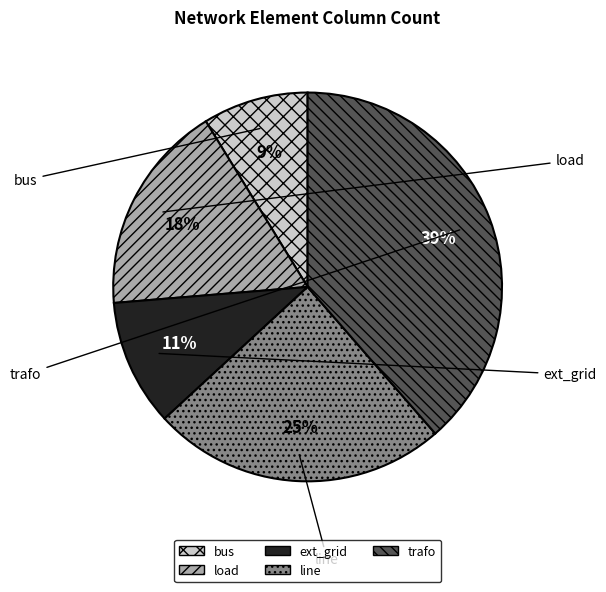

How much of the chart is everything except ext_grid?

89.5%